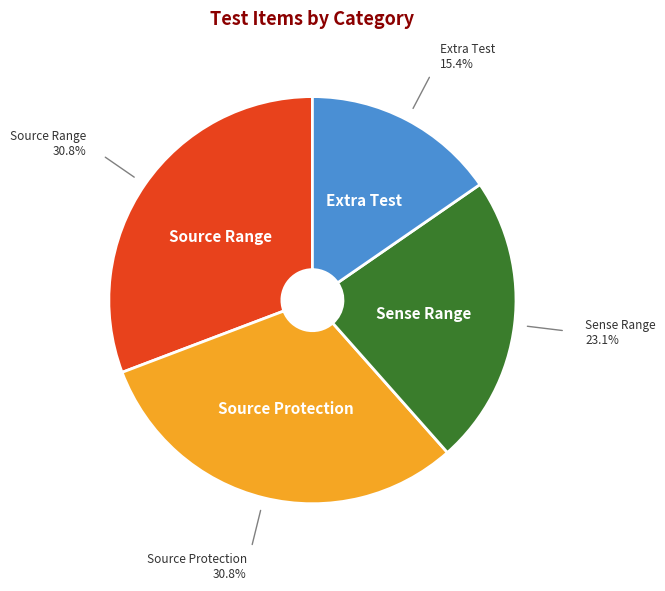

Is Extra Test the majority of the pie?

No